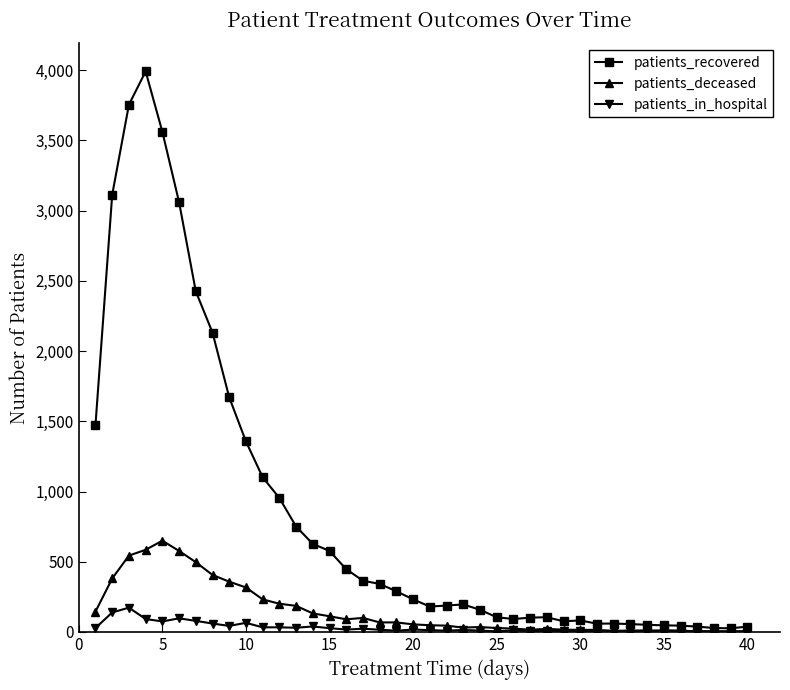

What is the average value of the patients_in_hospital series?

31